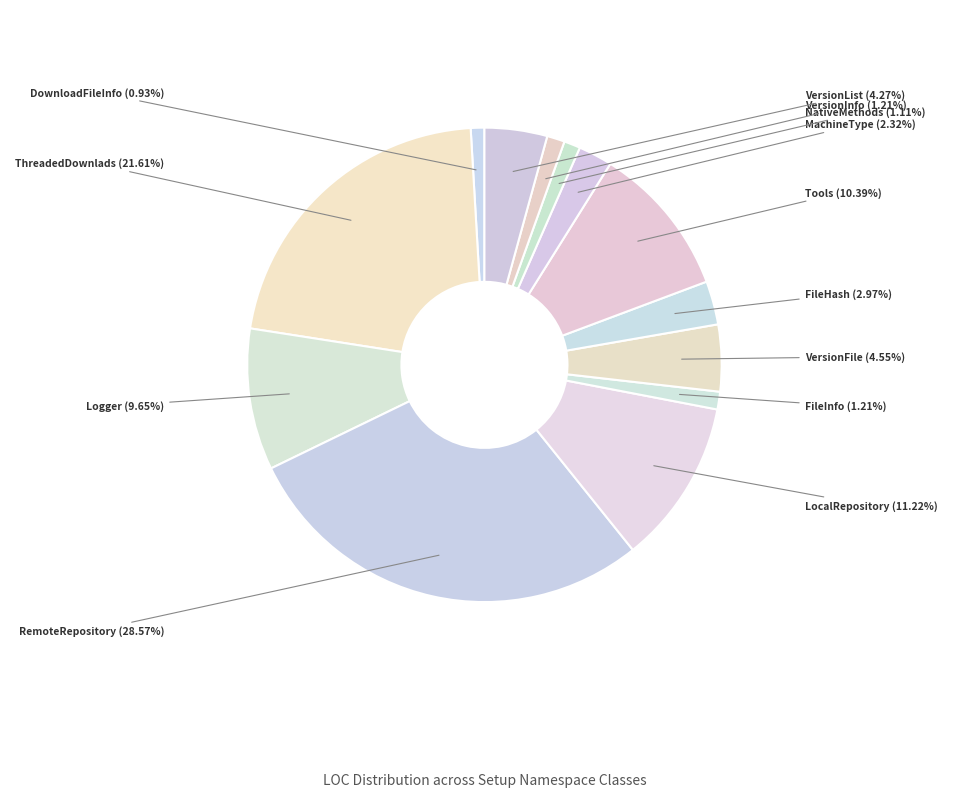

To the nearest percent, what portion does VersionFile represent?

5%